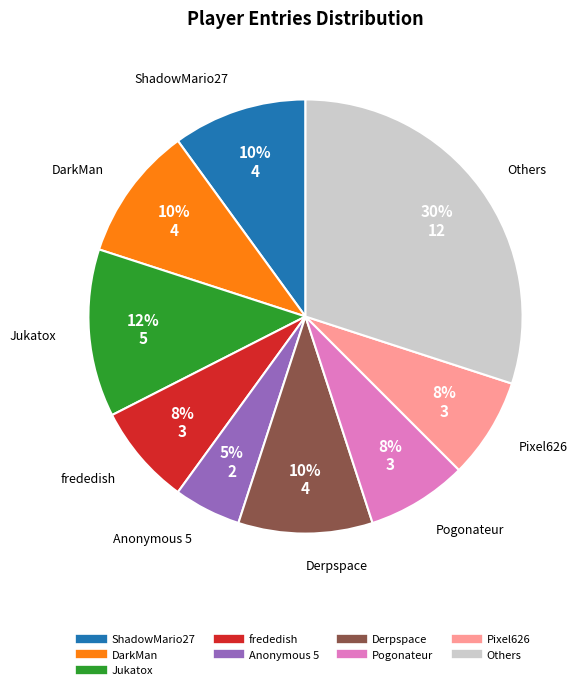

To the nearest percent, what is the difference between the largest and smallest slice percentages?

25%